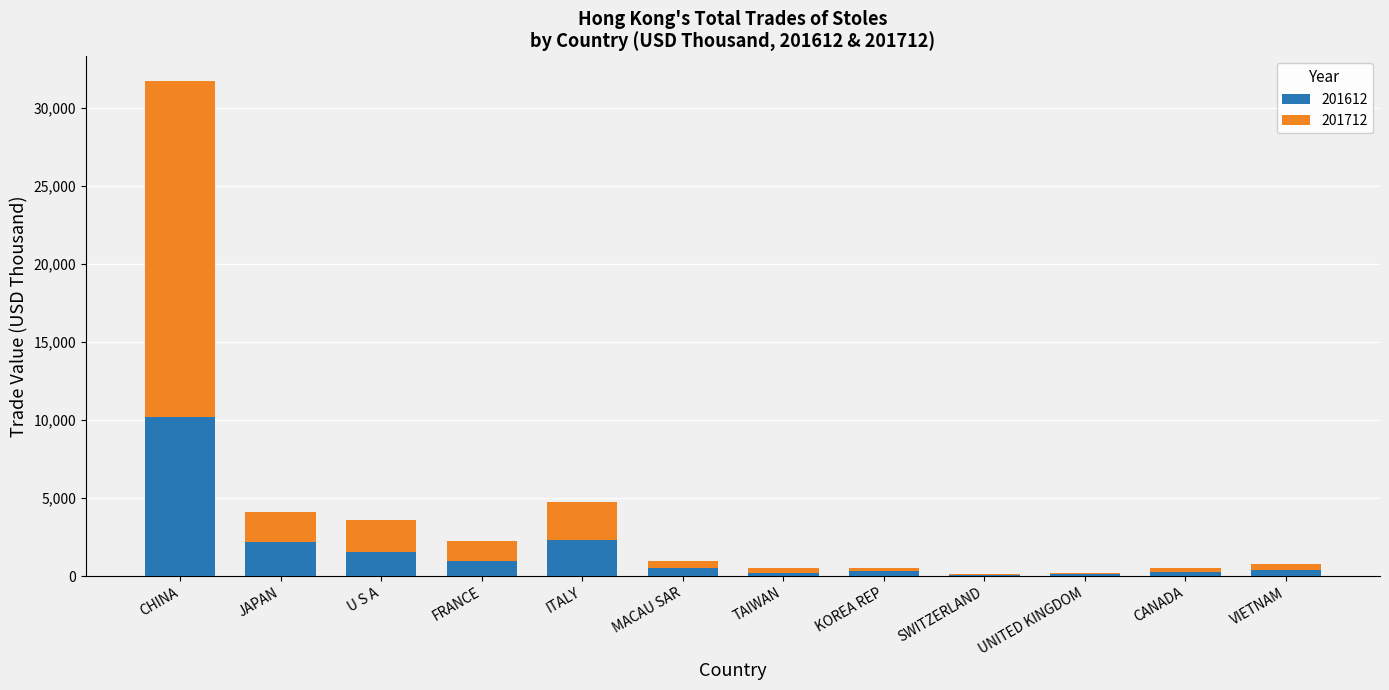

Are the bars horizontal?

No